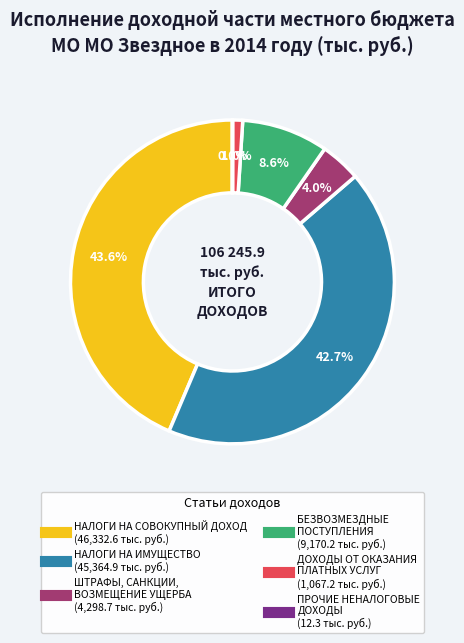

Approximately how many times larger is the value at НАЛОГИ НА ИМУЩЕСТВО compared to НАЛОГИ НА СОВОКУПНЫЙ ДОХОД?

1.0